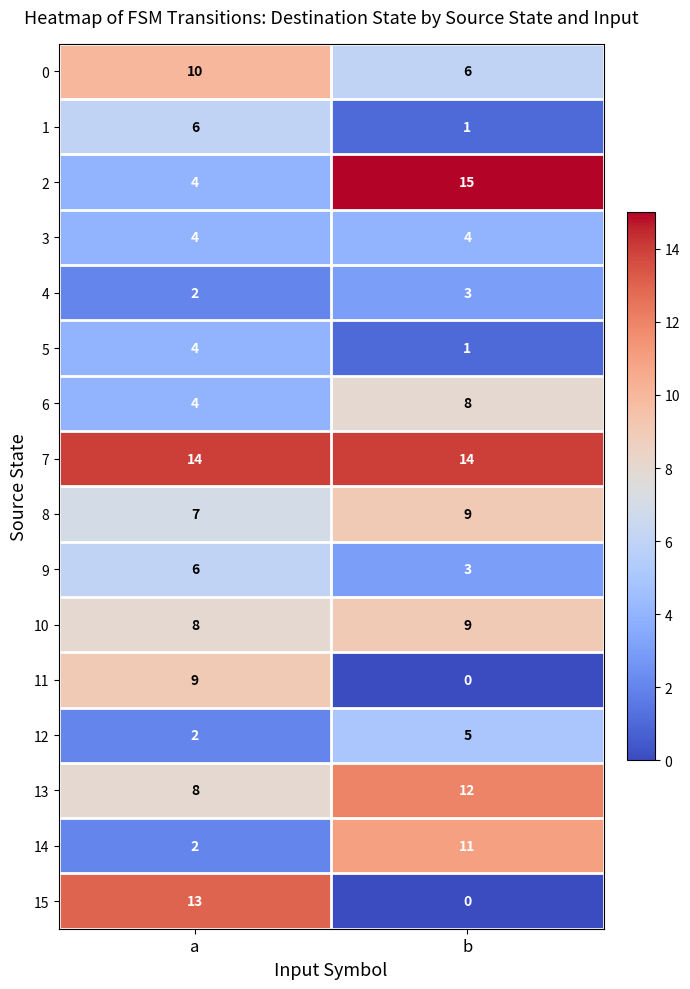

The 14 series shows 11 at b. True or false?

True